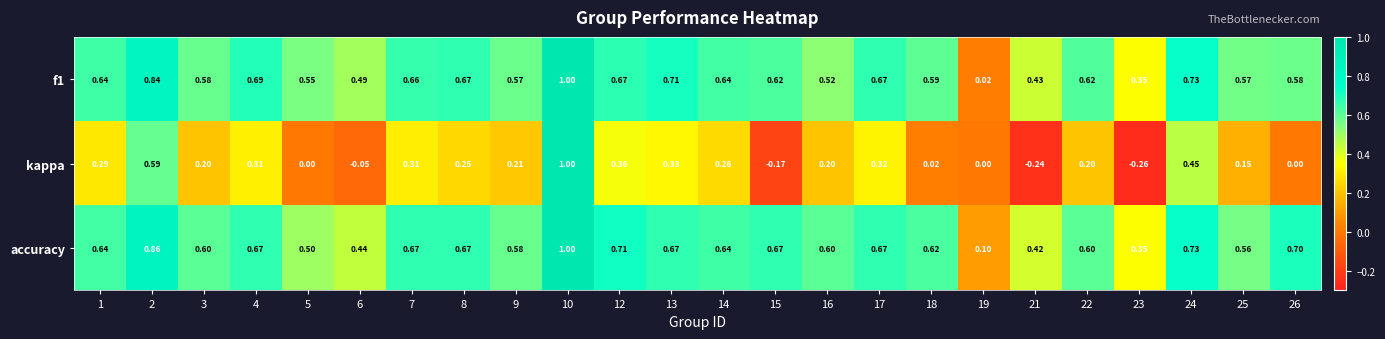

Which series has the largest range (max minus min)?

kappa